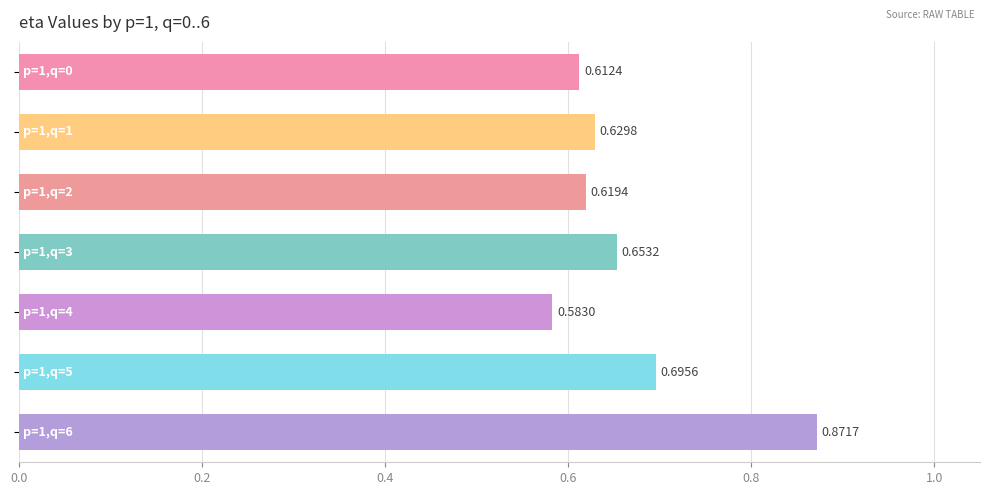

Does the chart contain stacked bars?

No